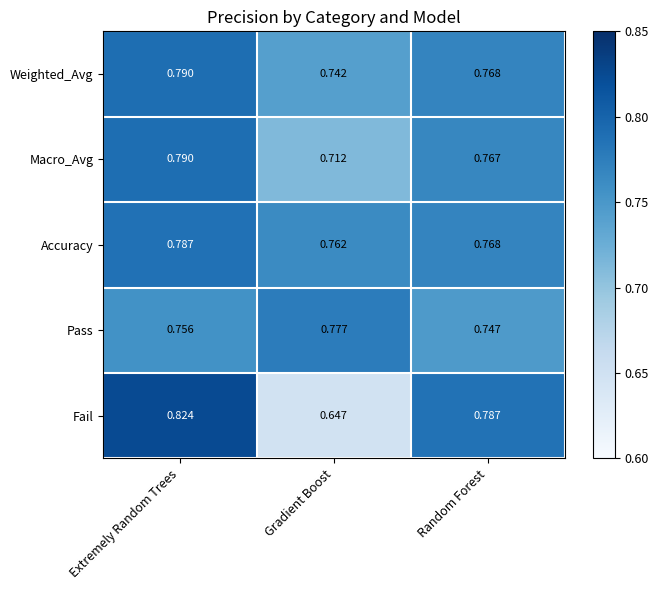

Which label corresponds to the largest value in the chart?

Extremely Random Trees